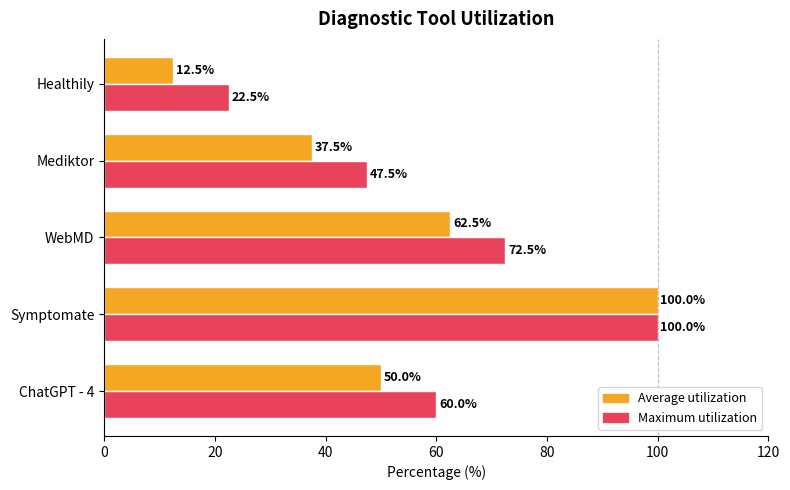

What is the spread (max minus min) of values at WebMD?

10.0